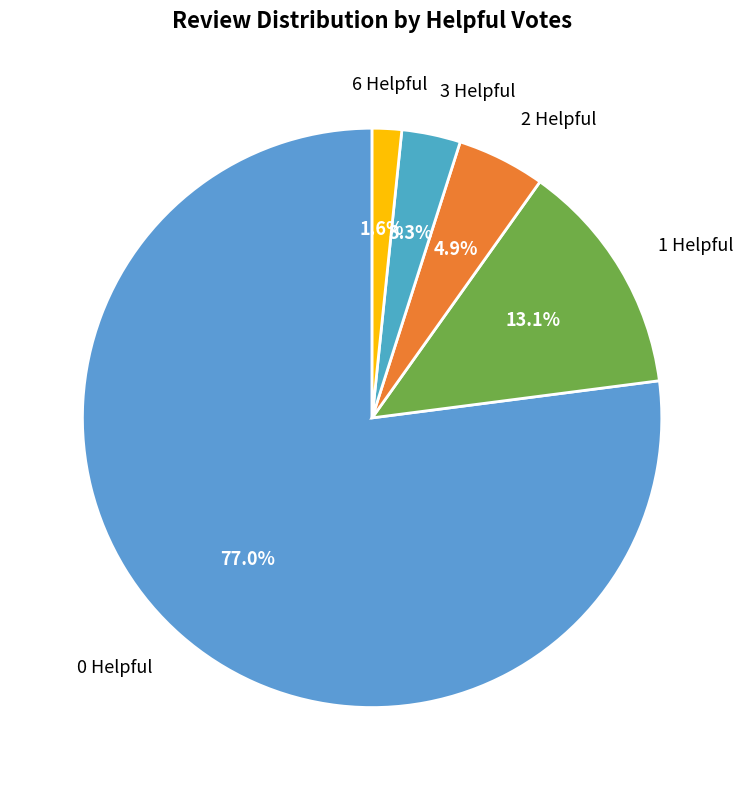

To the nearest percent, what is the average slice percentage?

20%